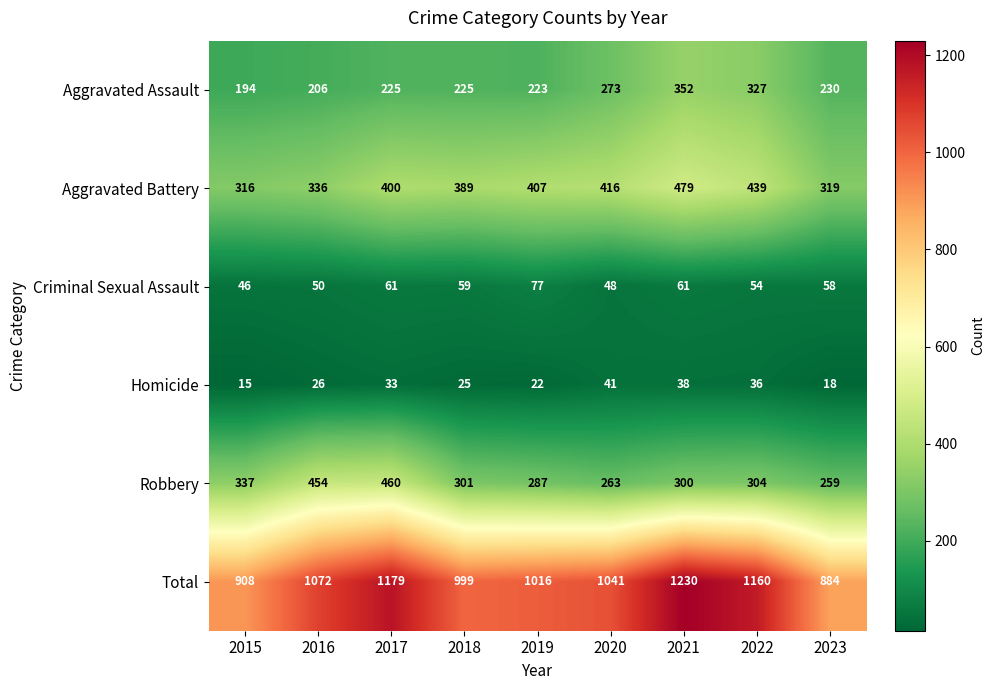

At which category is the sum across all series the highest?

2021